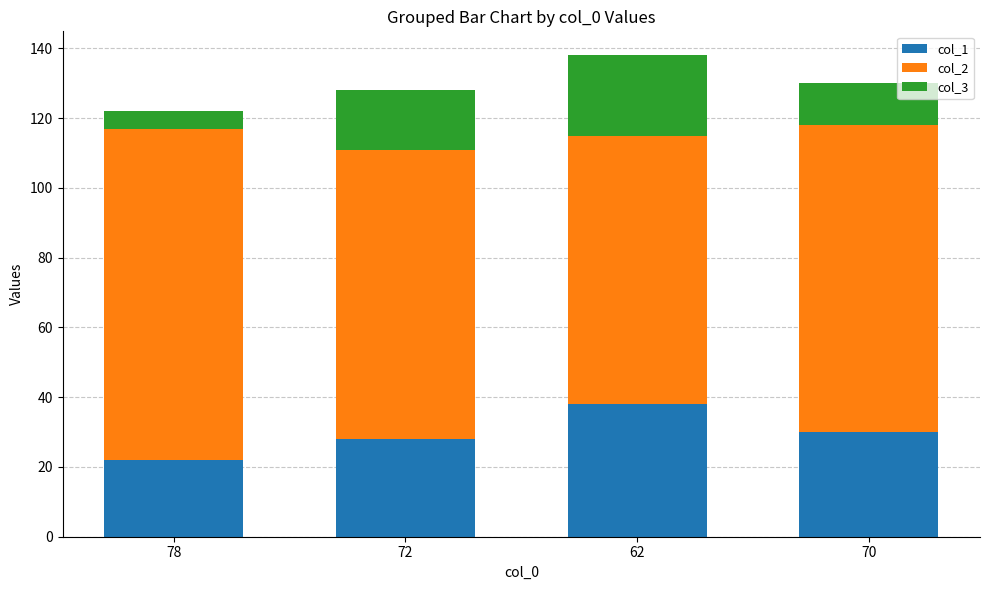

What is the sum of all col_1 values?

118